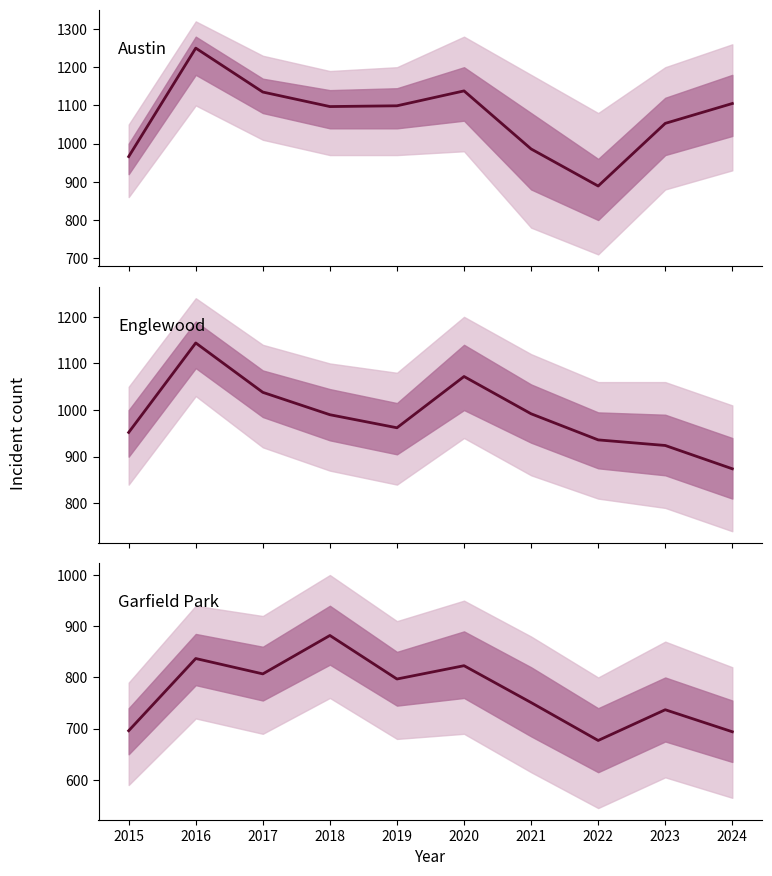

What is the difference between the highest and lowest values at 2016?

413